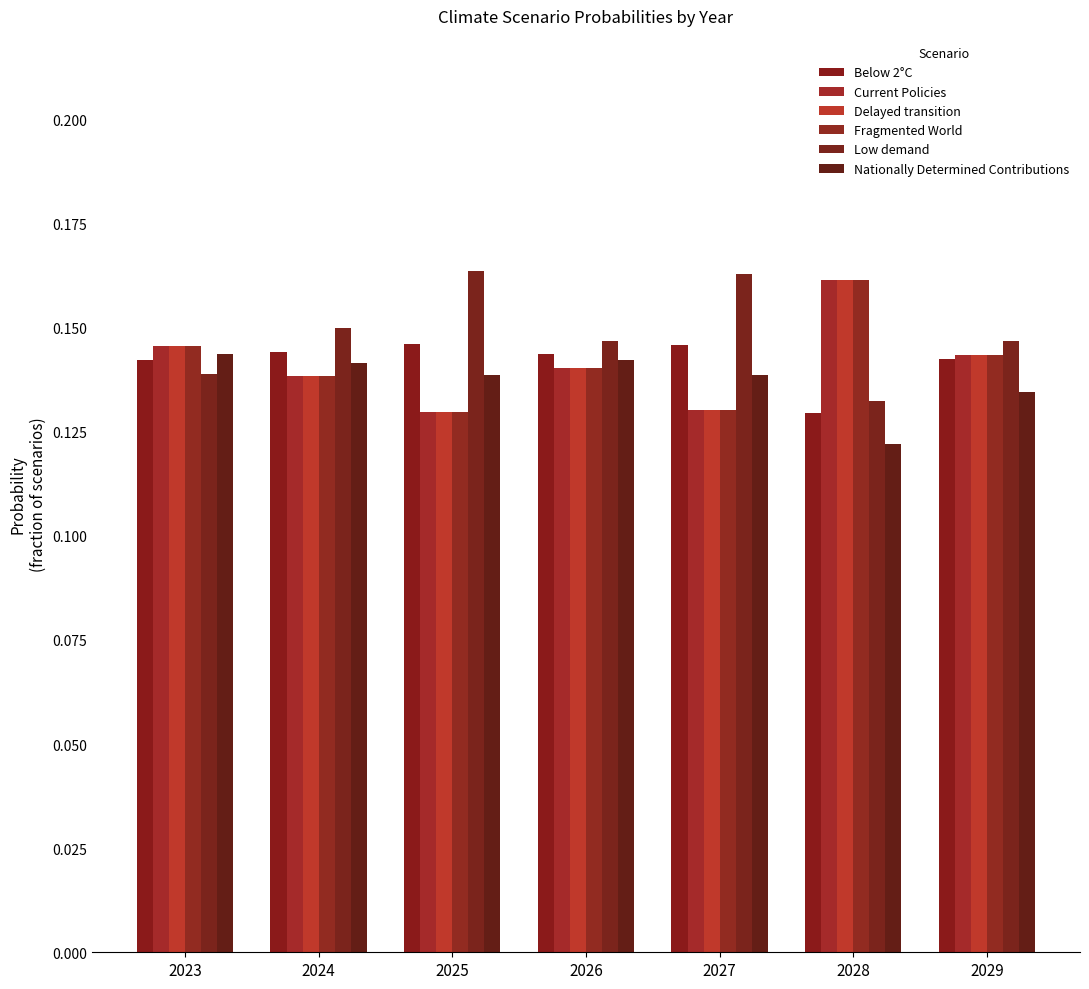

What are all the series names shown in the legend?

Below 2°C, Current Policies, Delayed transition, Fragmented World, Low demand, Nationally Determined Contributions